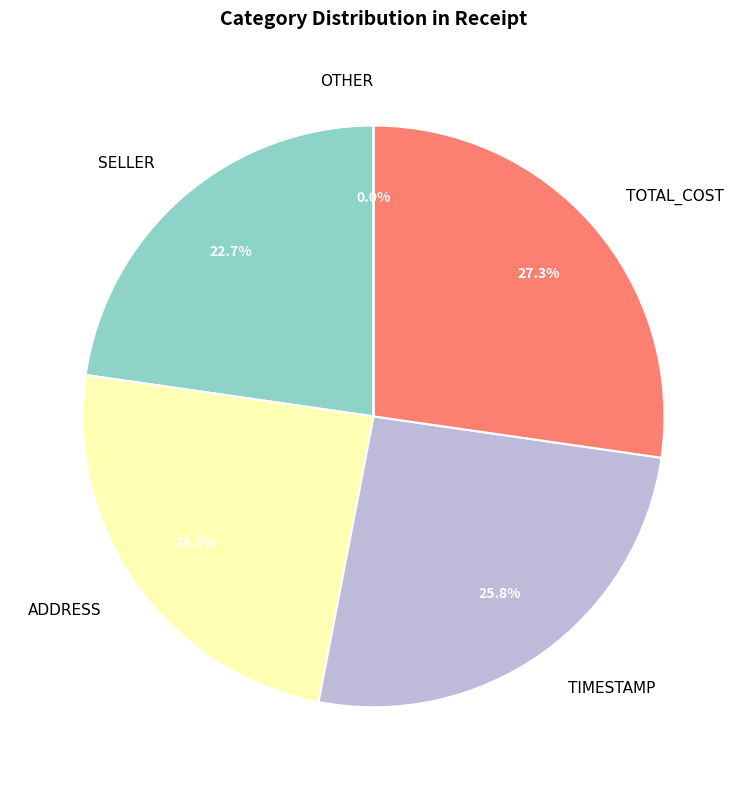

To the nearest percent, what portion does TOTAL_COST represent?

27%